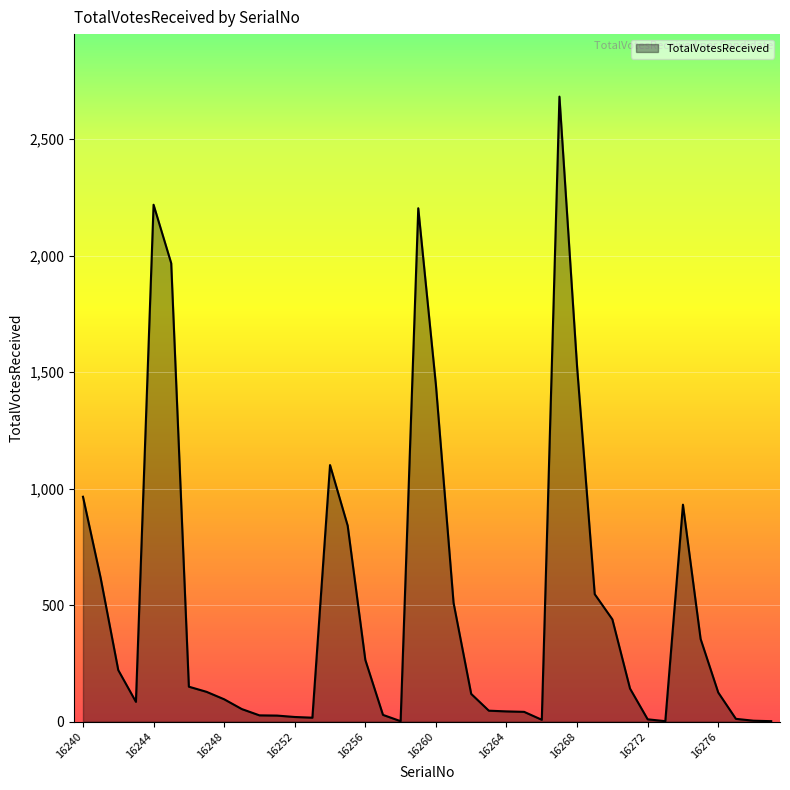

What is the difference between the maximum and minimum values?

2680